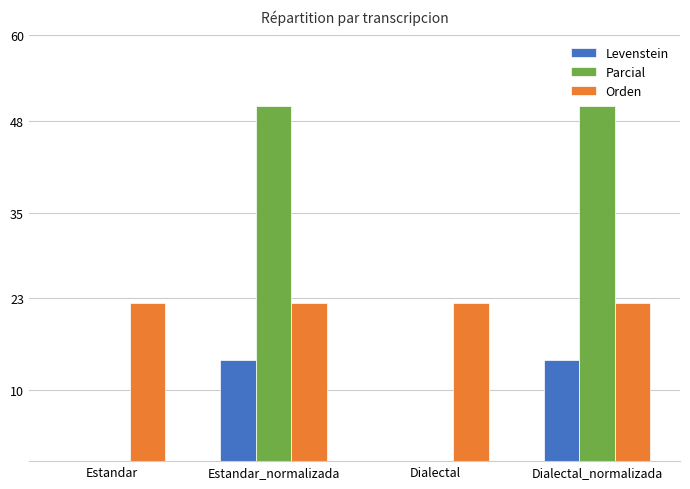

What is the average value of the Parcial series?

25.0